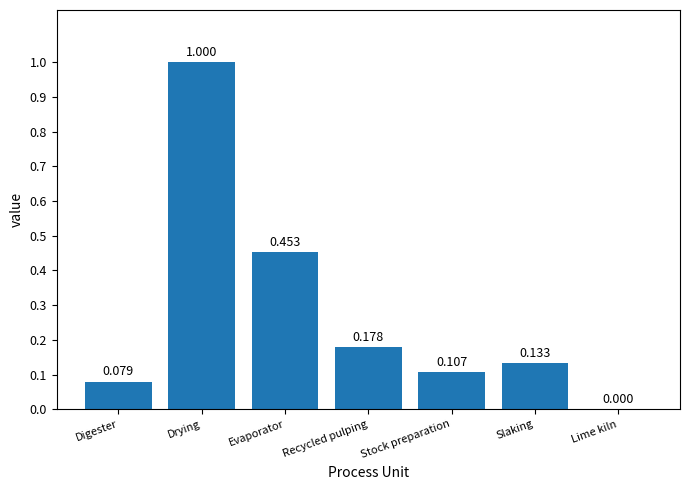

Between Evaporator and Digester, which is larger?

Evaporator